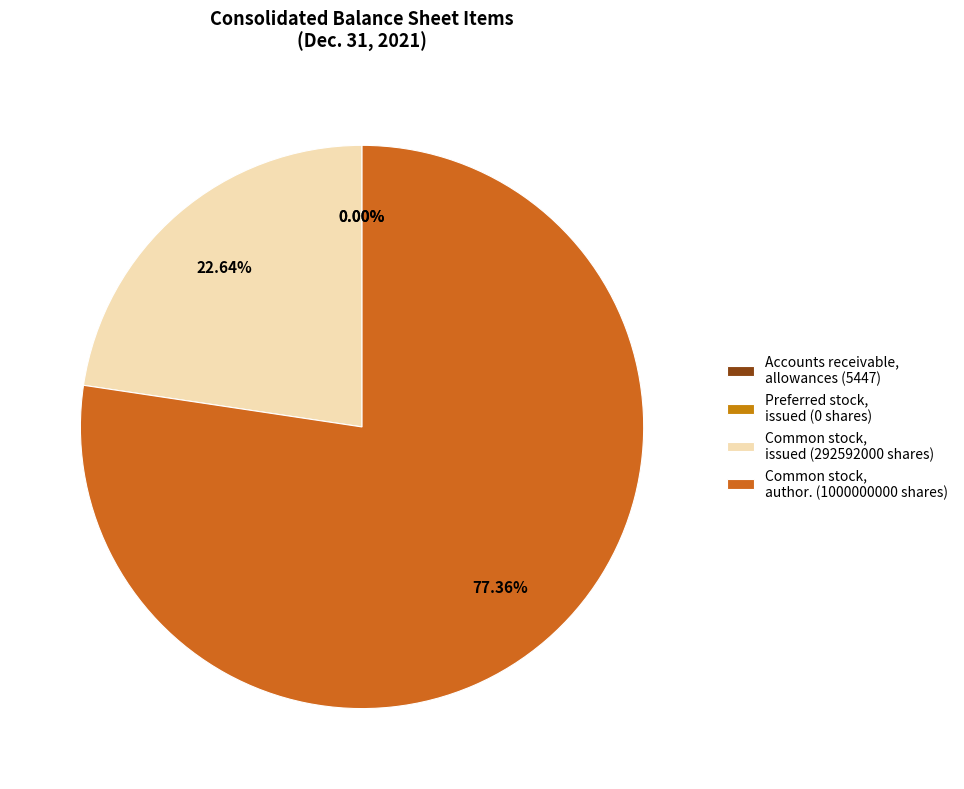

Which slice is the largest?

Common stock, authorized (in shares)